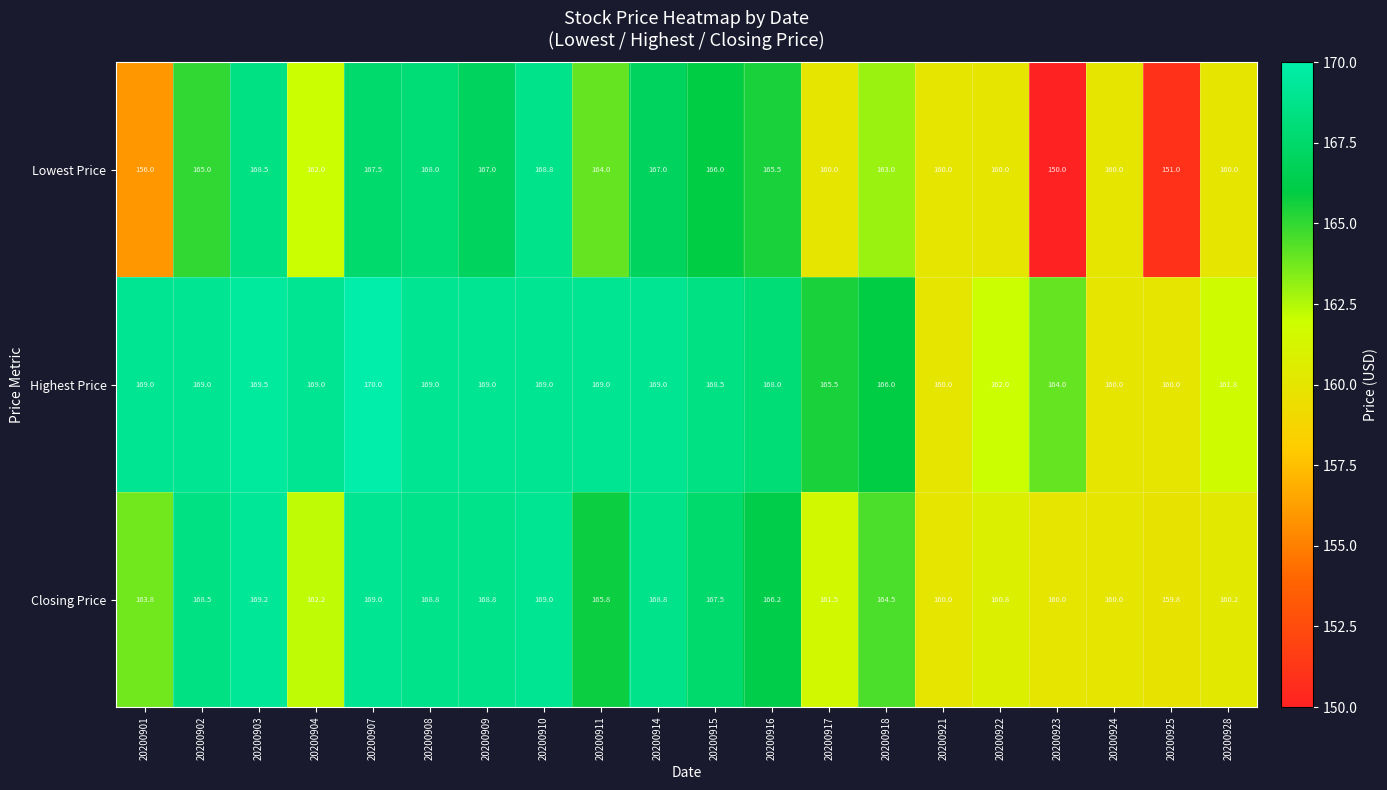

What is the sum of the Closing Price values at 20200922 and 20200909?

329.6